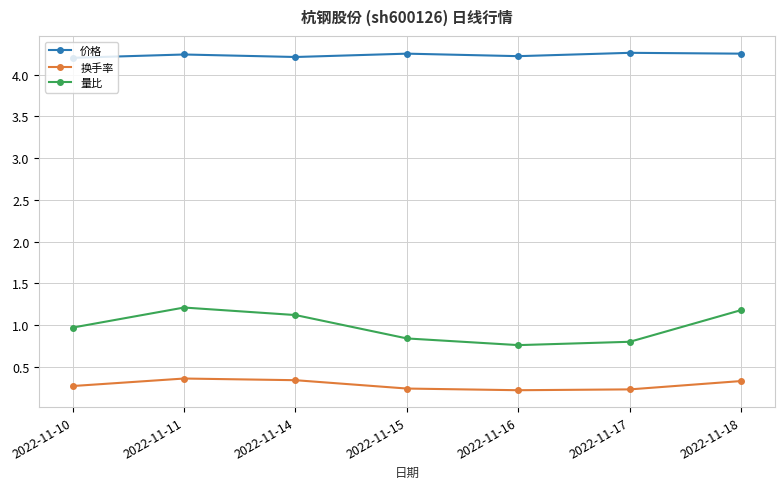

Rank the series by their average value, from highest to lowest.

价格, 量比, 换手率